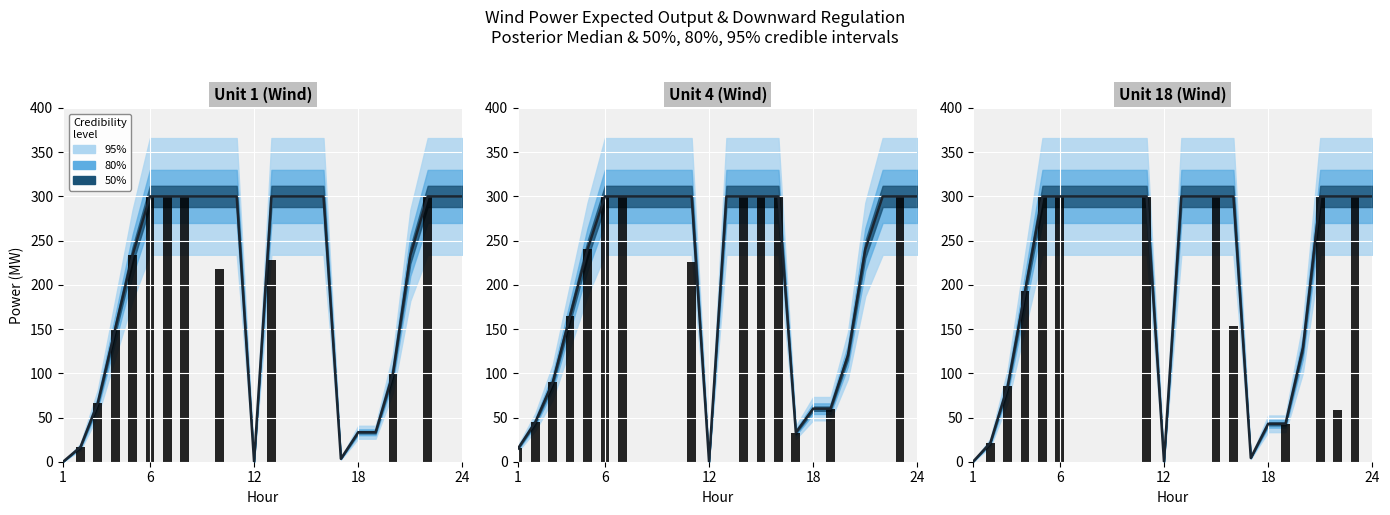

Rank the series by their maximum value, from lowest to highest.

P_wind_E (median), D_wind (observed)